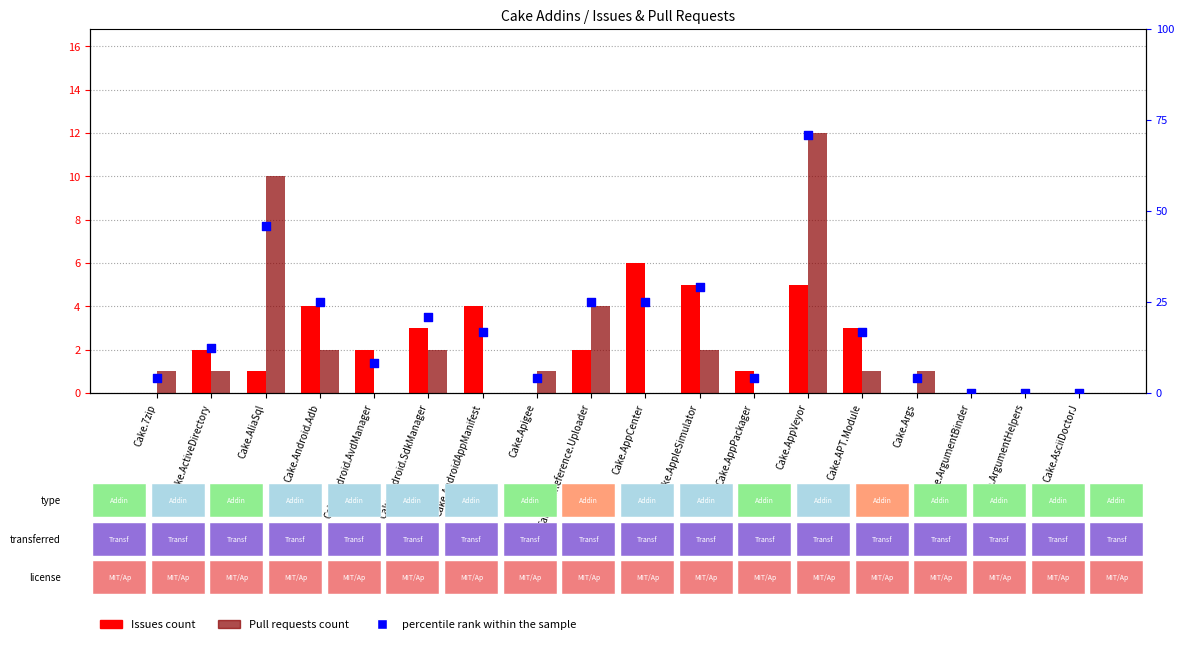

Which series contains the highest Y value?

percentile rank within the sample